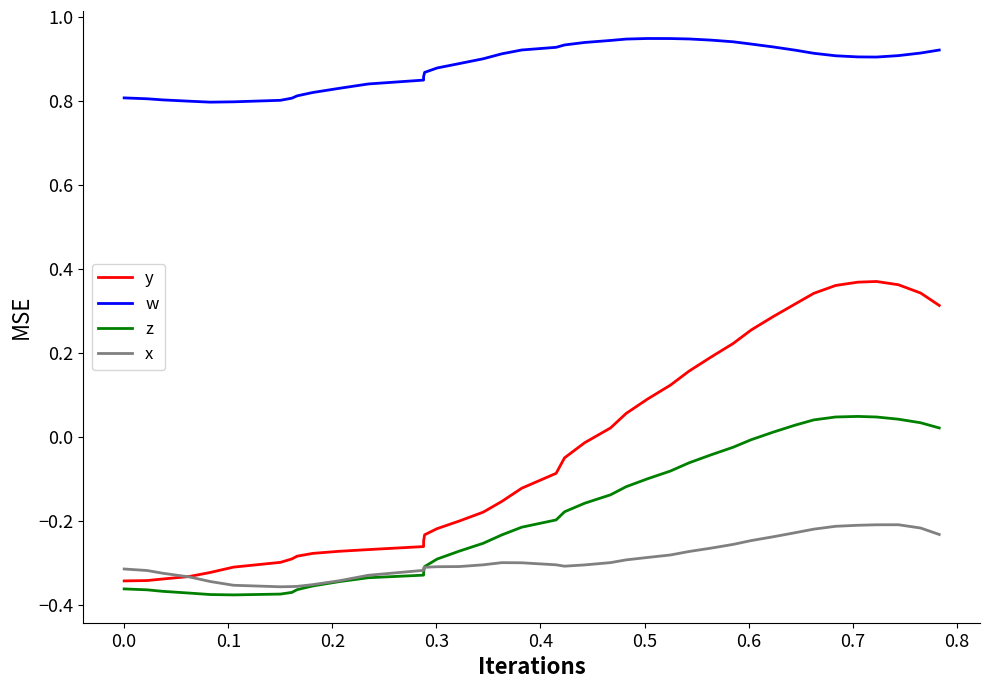

True or false: w and x cross at least once.

False